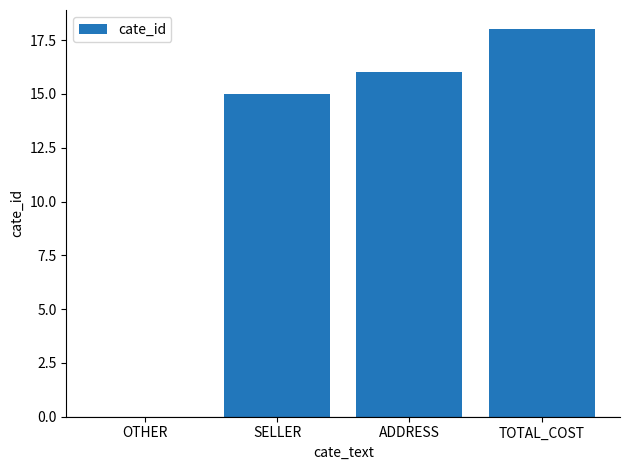

What is the maximum value shown in the chart?

18